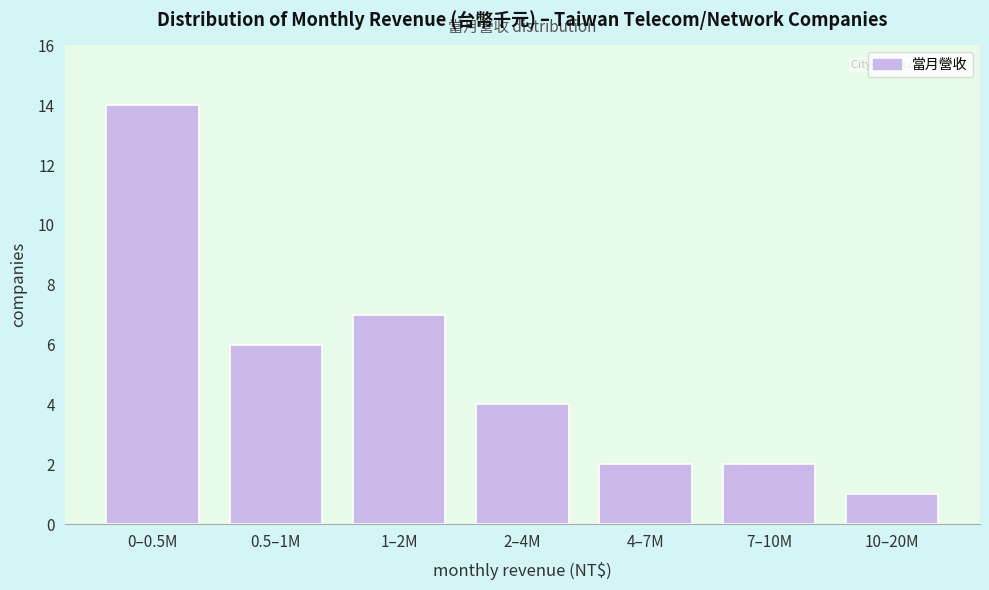

Reading left to right, transcribe all the data shown in this chart.

14	6	7	4	2	2	1